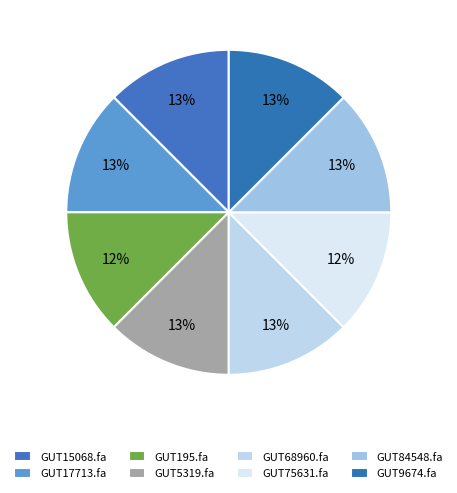

Count the number of slices in the pie.

8